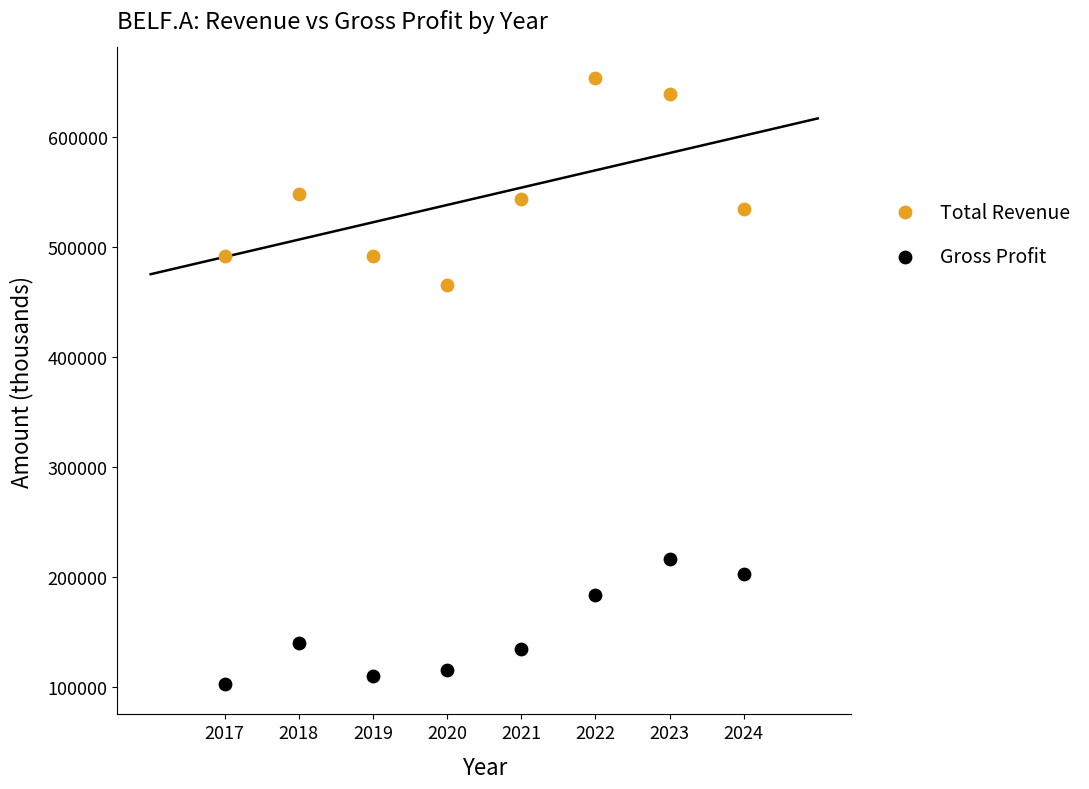

Across all data points, what is the range of X values (max minus min)?

7